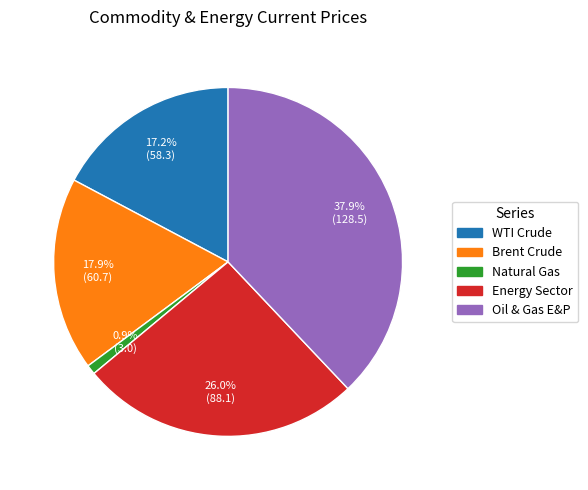

To the nearest percent, what is the difference between the WTI Crude and Brent Crude slice percentages?

1%